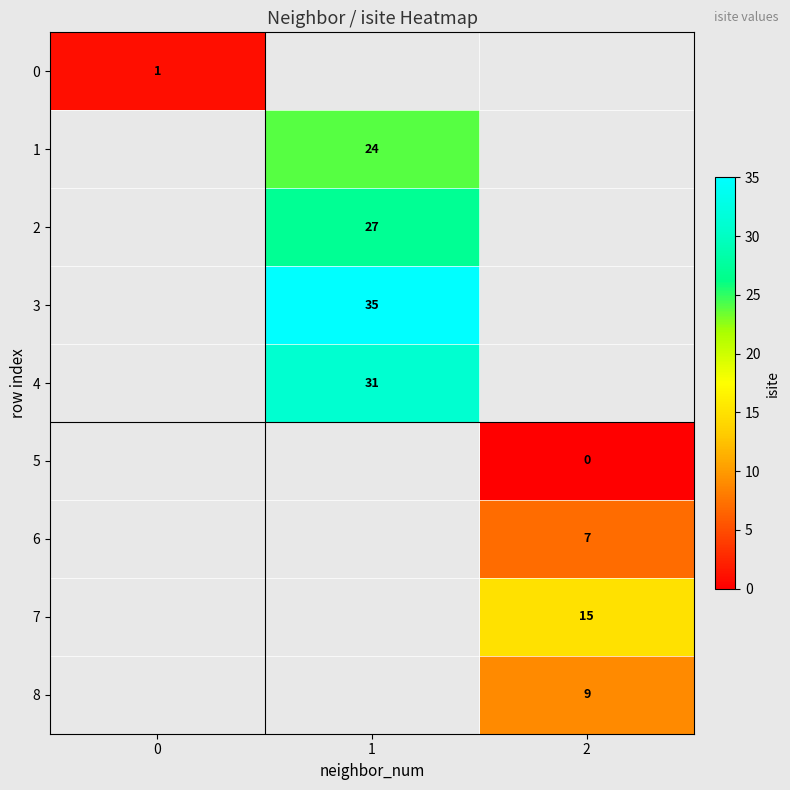

Is it true that 8 equals 9 at 2?

True